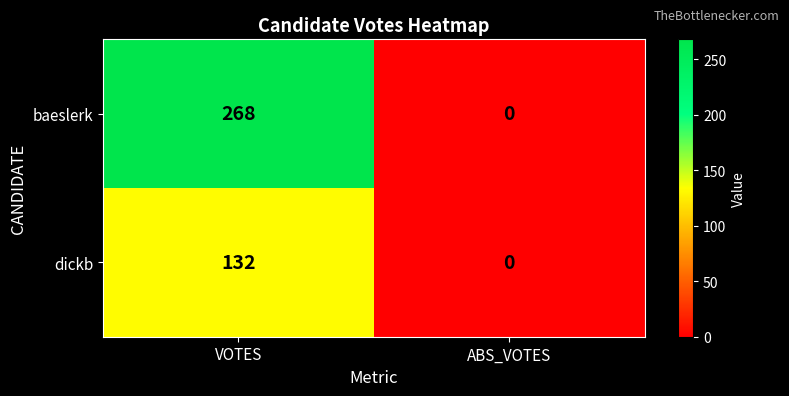

What is the difference between the maximum and minimum values in the baeslerk series?

268